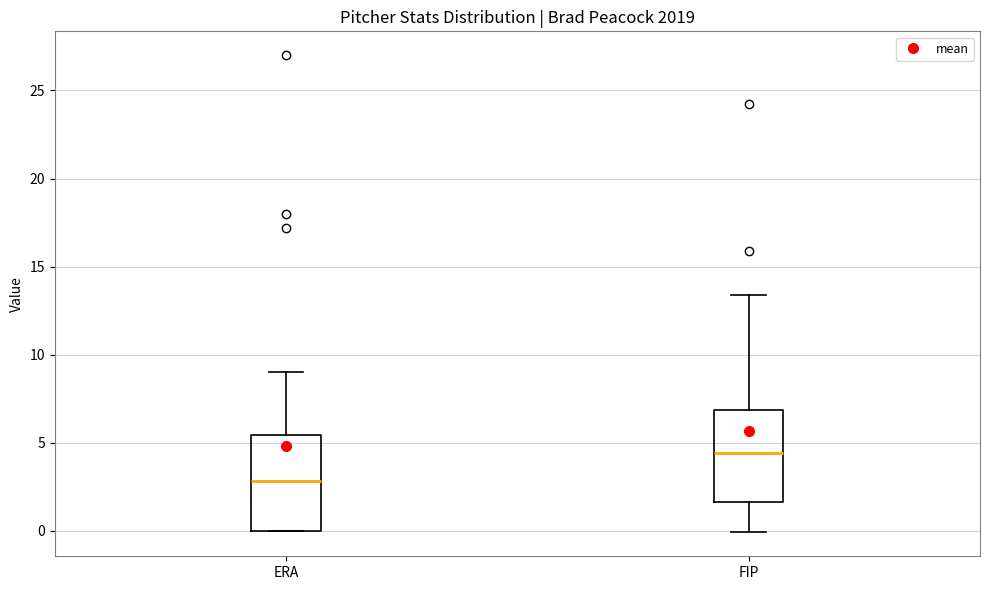

Reading left to right, transcribe this box plot: for each box, give where its median line is, the range the box spans, and where its two whiskers end, as read against the y-axis. The values are not printed on the chart, so give them approximately, as read against the axis.

ERA: median 3.0, box 0.0 to 5.5, whiskers 0.0 to 9.0
FIP: median 4.5, box 1.5 to 7.0, whiskers 0.0 to 13.5